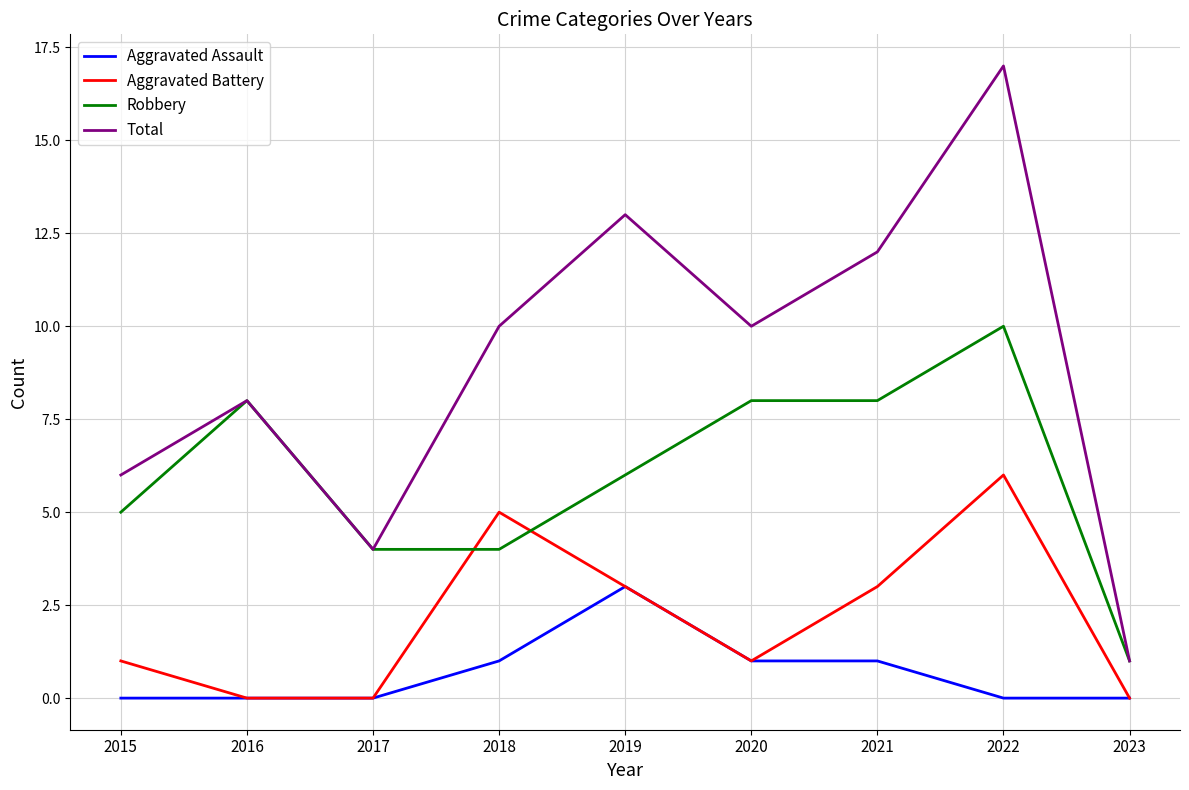

List the series in order of their overall mean, lowest first.

Aggravated Assault, Aggravated Battery, Robbery, Total